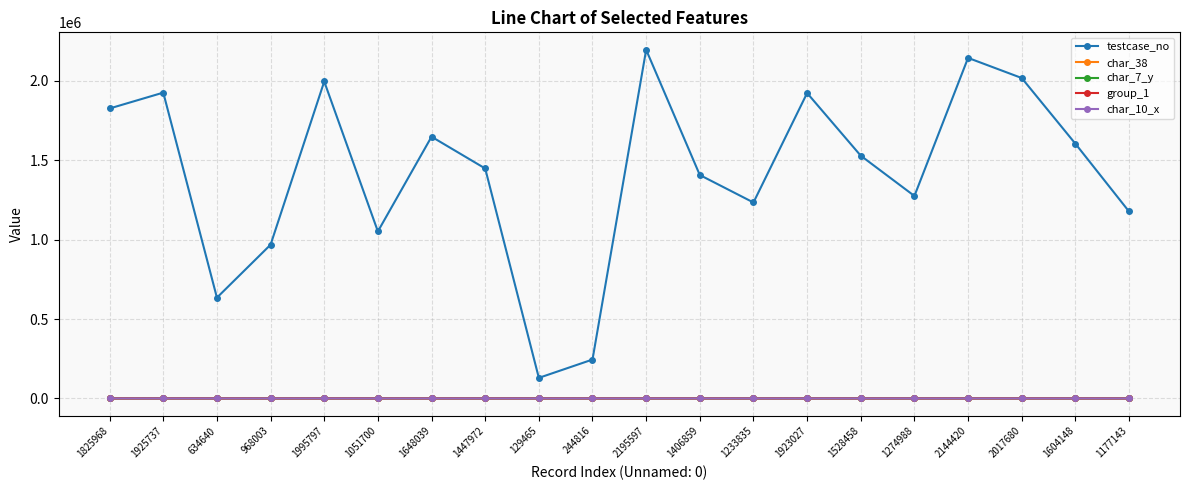

How many lines are shown in the chart?

5